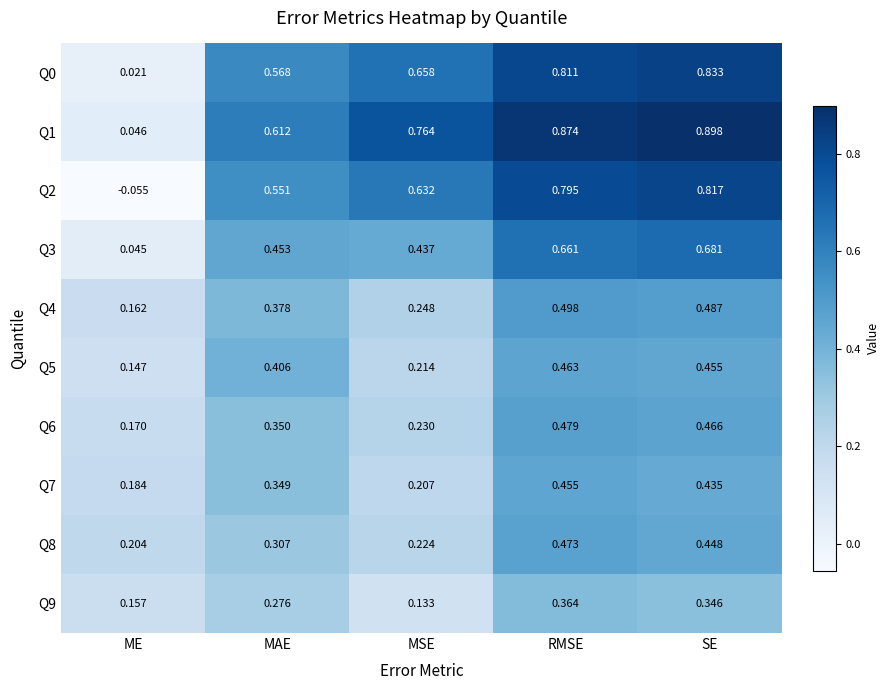

At which category is the sum across all series the highest?

RMSE